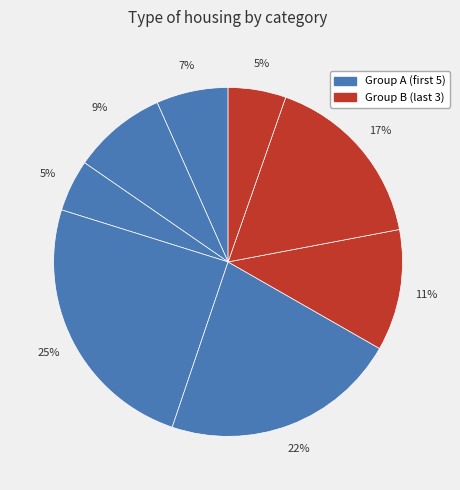

How many slices are in this pie chart?

8